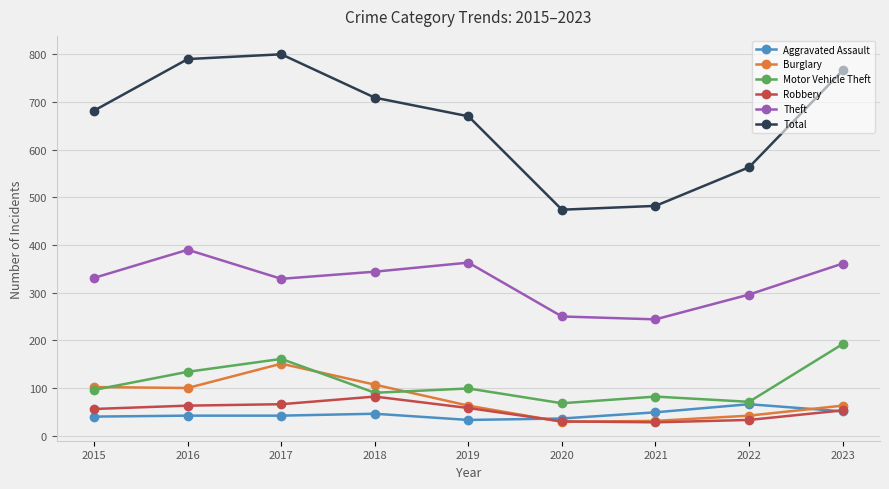

What is the greatest value displayed?

800